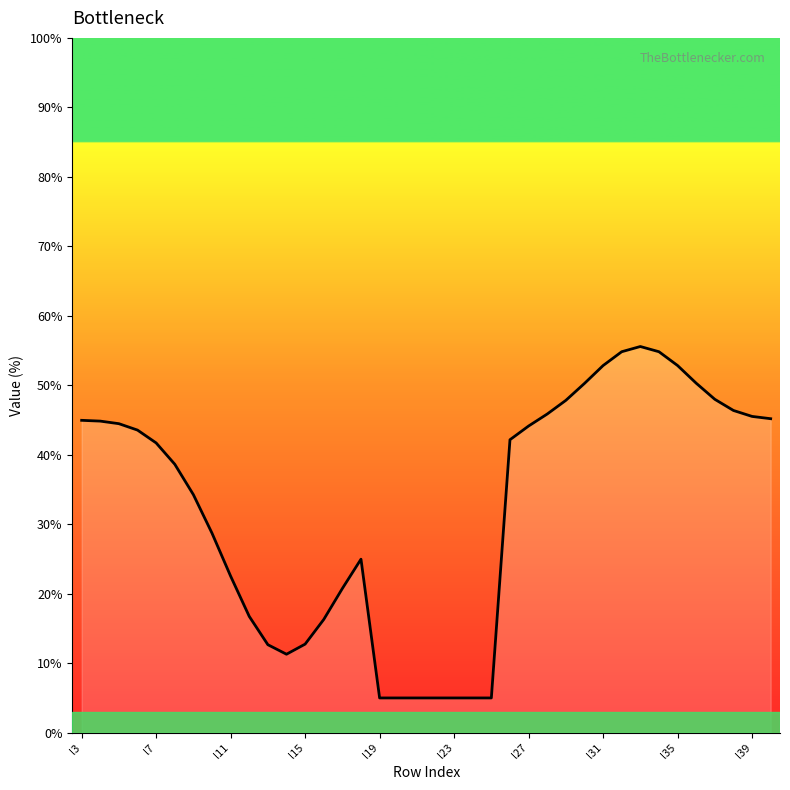

Approximately how many times larger is the value at 22 compared to 33?

0.1